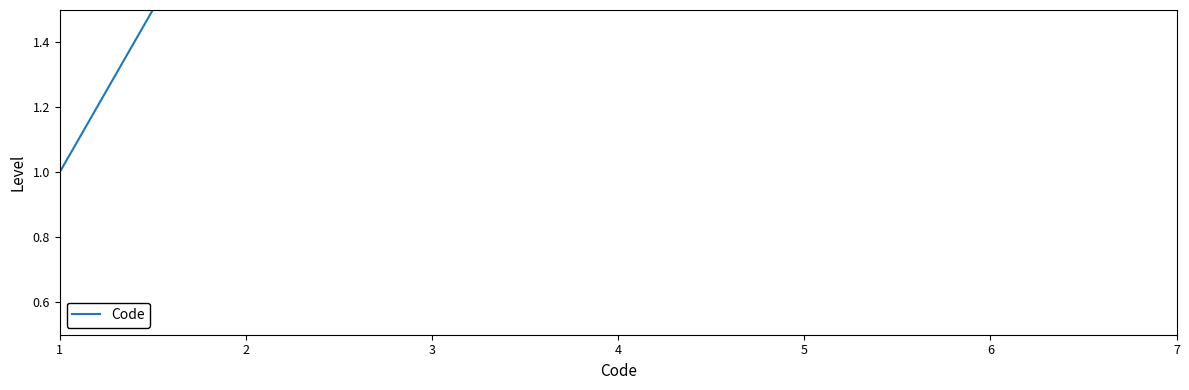

Reading left to right, what are all the values shown in this chart?

1=1	2=2	3=3	4=4	5=5	6=6	7=7